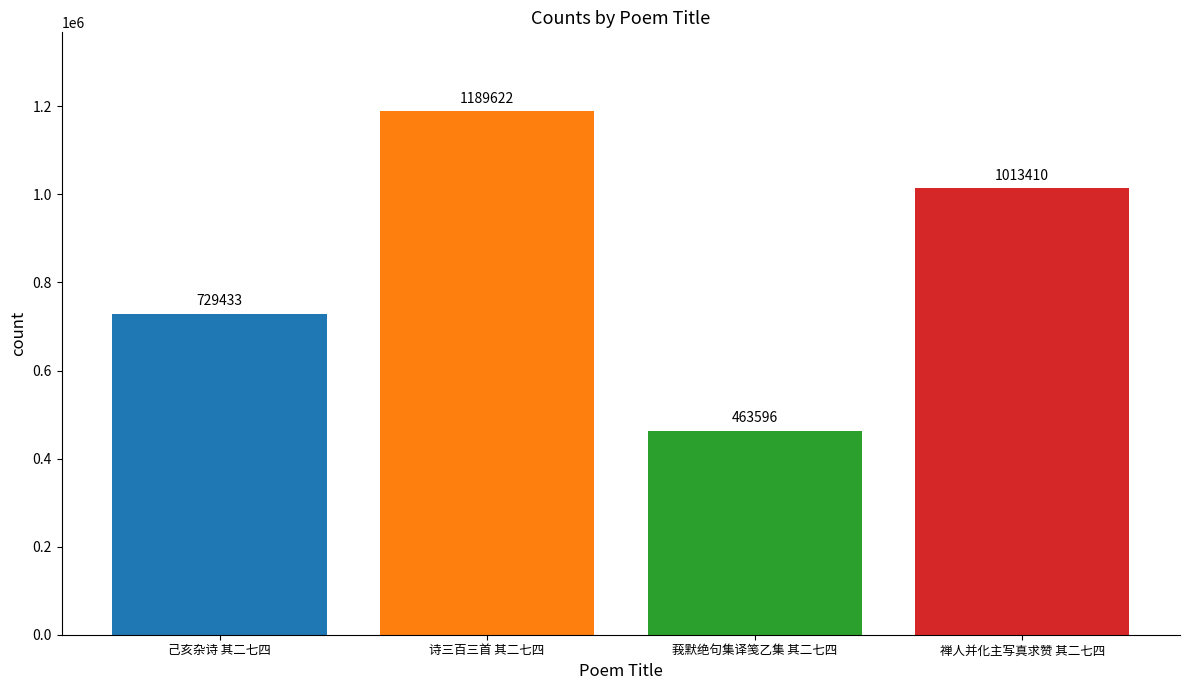

The chart shows a value of 463596 at 莪默绝句集译笺乙集 其二七四. True or false?

True